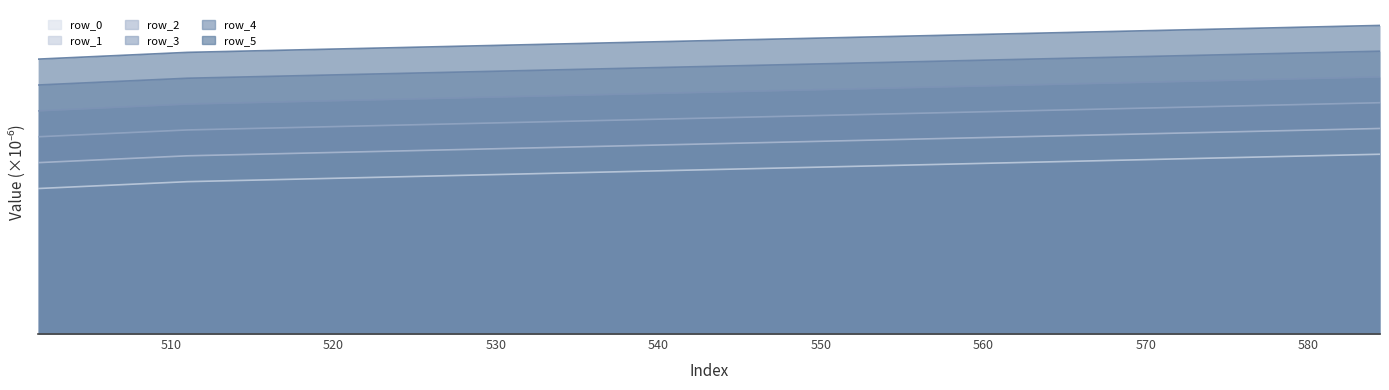

The value of row_3 at 550 is 261.6. True or false?

True